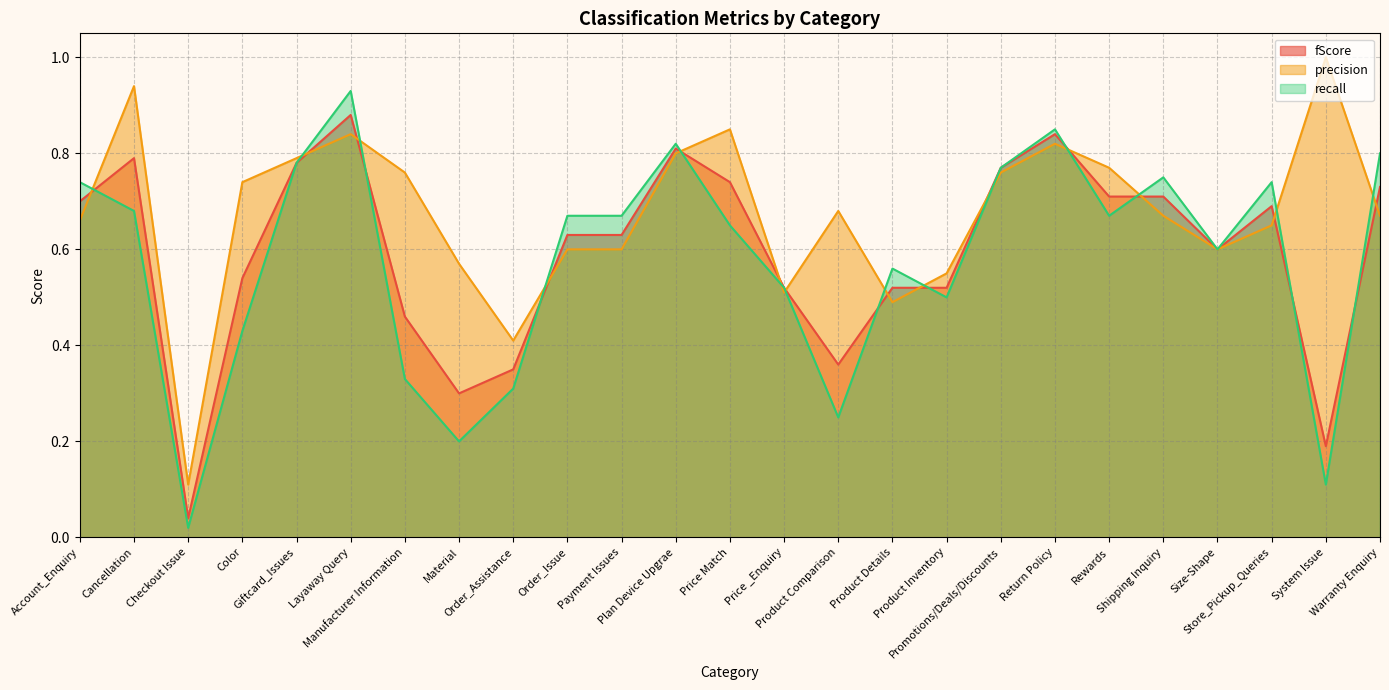

The recall series shows 0.4 at Product Comparison. True or false?

False